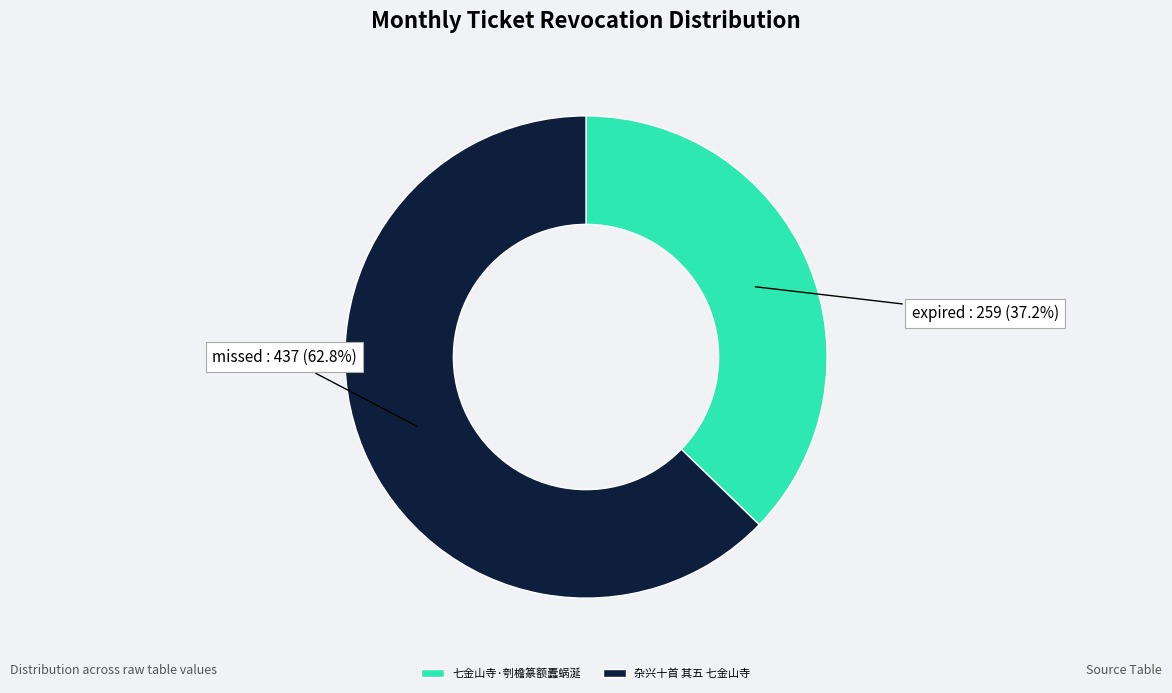

Is it true that 杂兴十首 其五 七金山寺 is 63% of the pie?

True